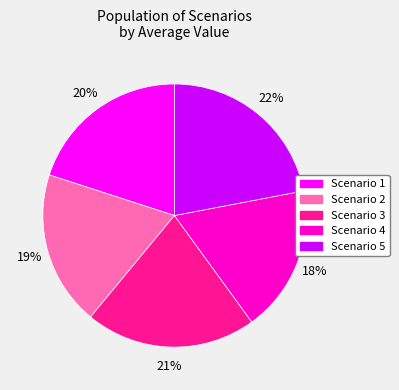

Does Scenario 5 account for over 50% of the chart?

No